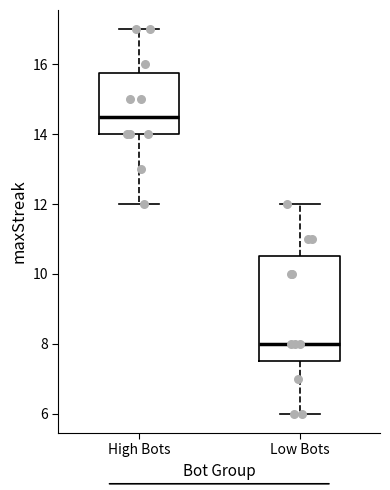

Where does the lower whisker of the box for High Bots end on the y-axis? The values are not printed on the chart, so give them approximately, as read against the axis.

12.0